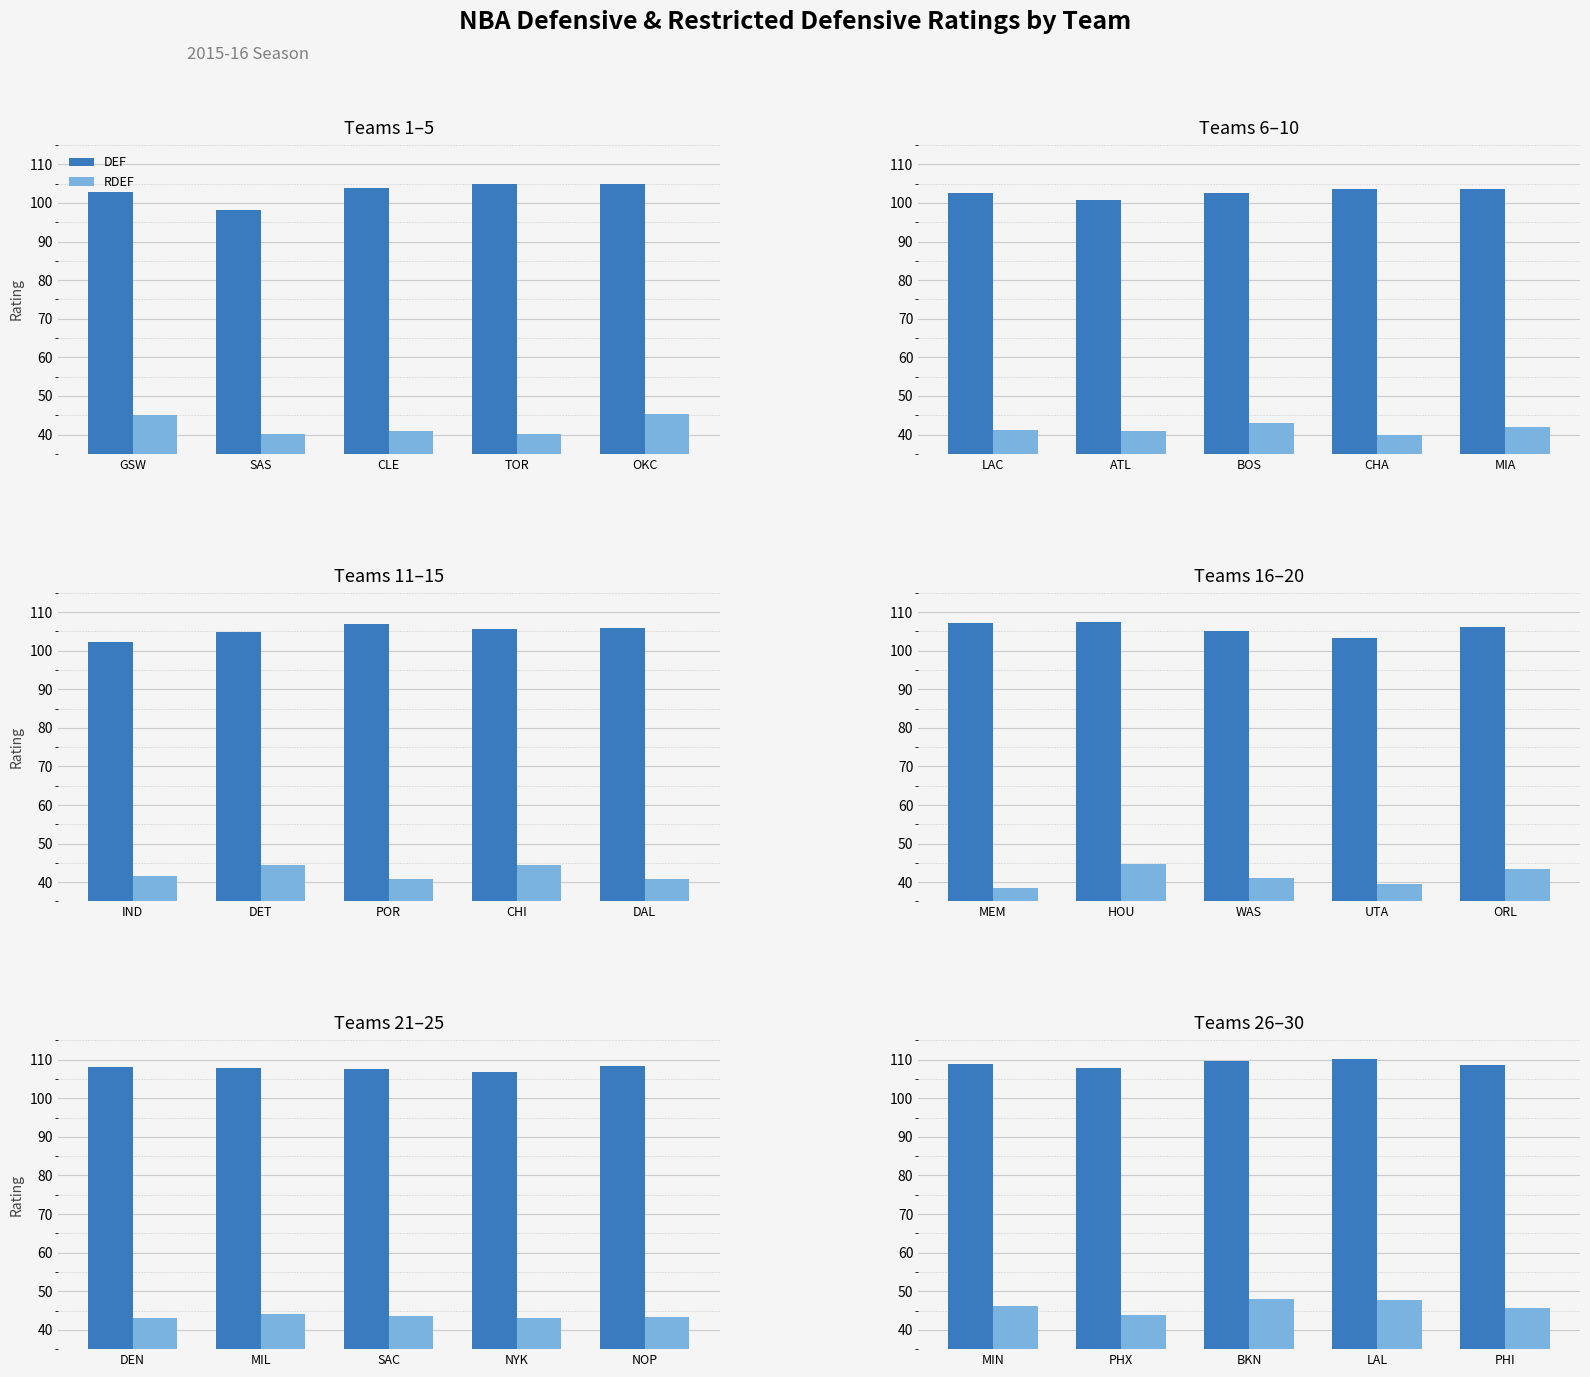

Does the chart contain stacked bars?

No